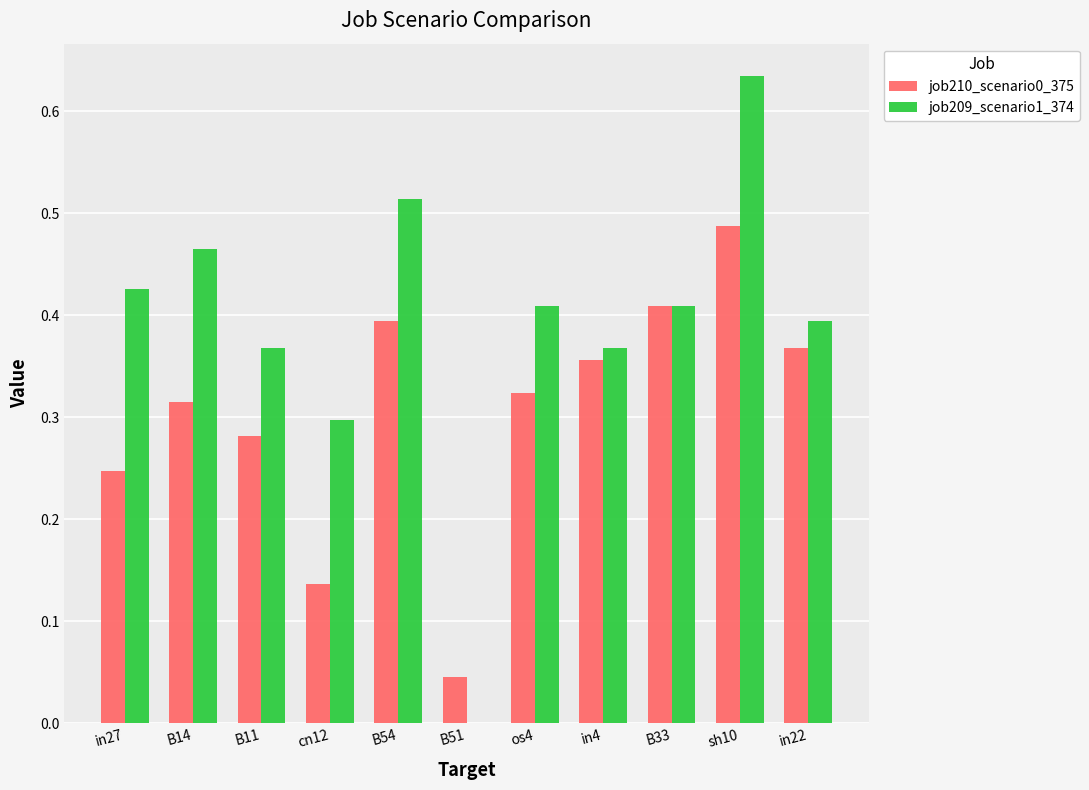

At which category is the sum across all series the highest?

sh10